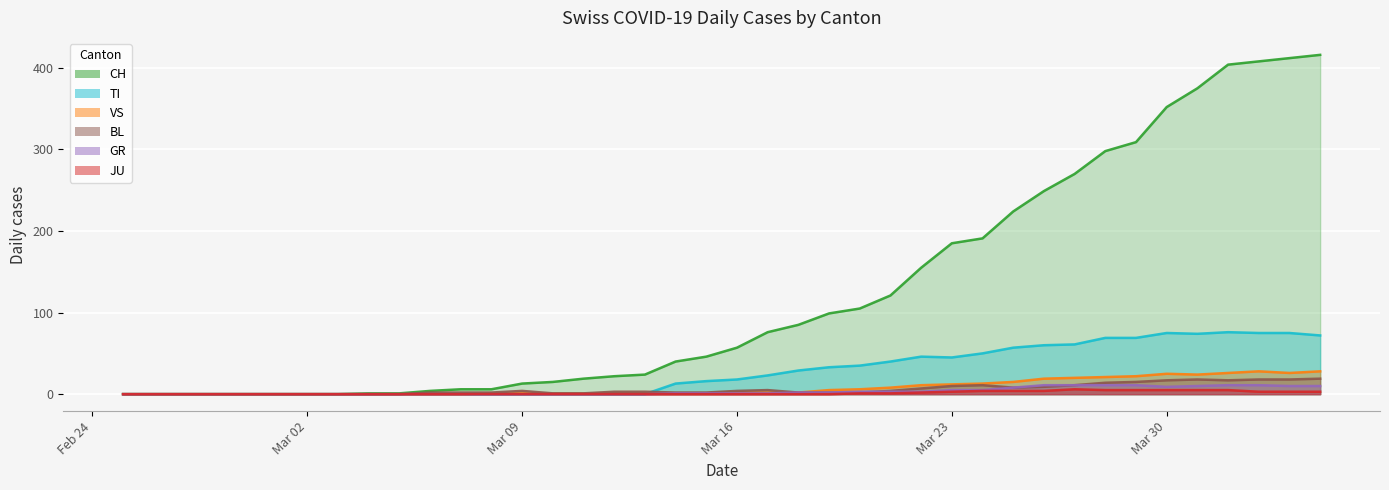

At which label is CH closest to 208?

2020-03-25